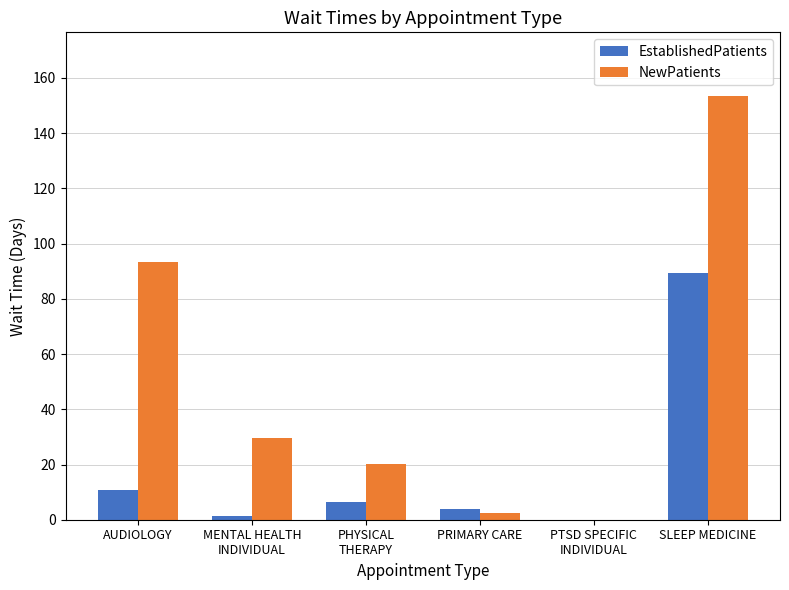

Where is EstablishedPatients nearest to the value 44?

AUDIOLOGY